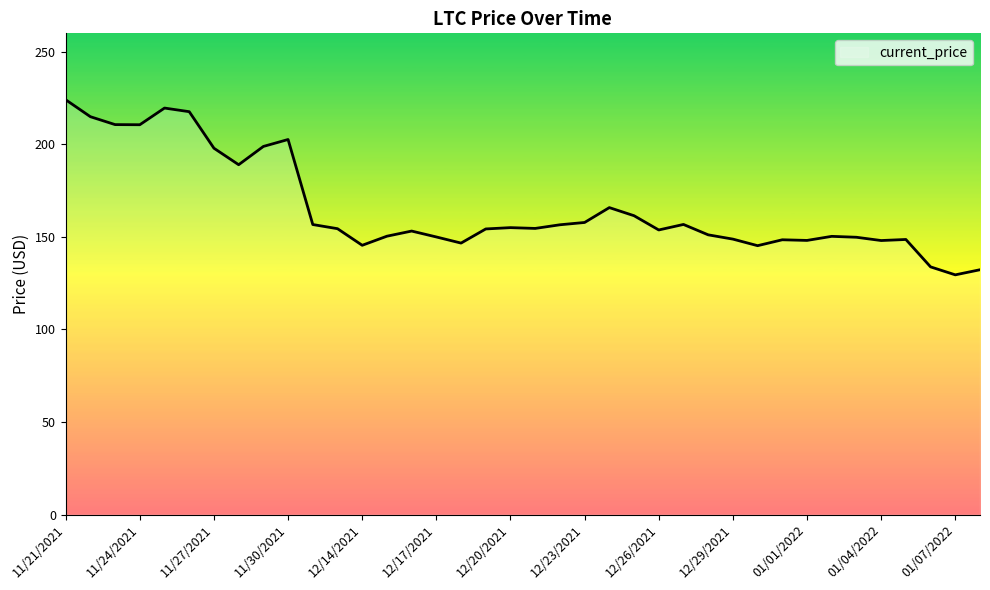

What is the smallest value displayed?

129.5